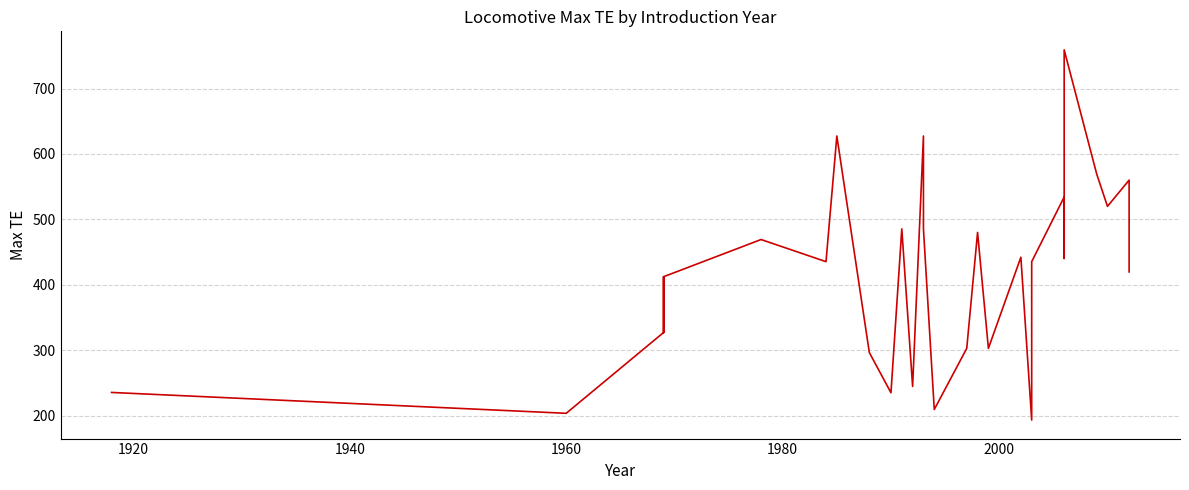

What is the smallest value displayed?

193.4